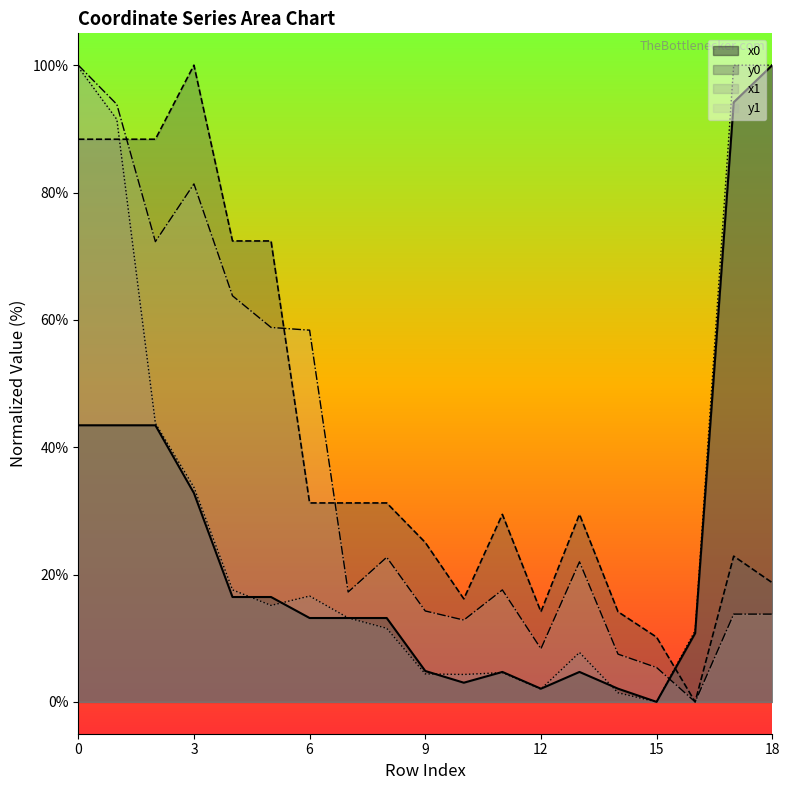

Which has a higher value, 1 or 2?

1